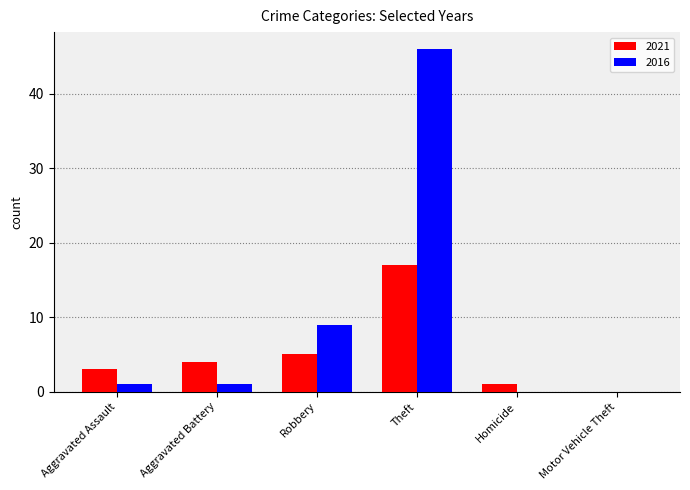

Reading left to right, extract all data points from this chart.

2021: 3	4	5	17	1	0
2016: 1	1	9	46	0	0